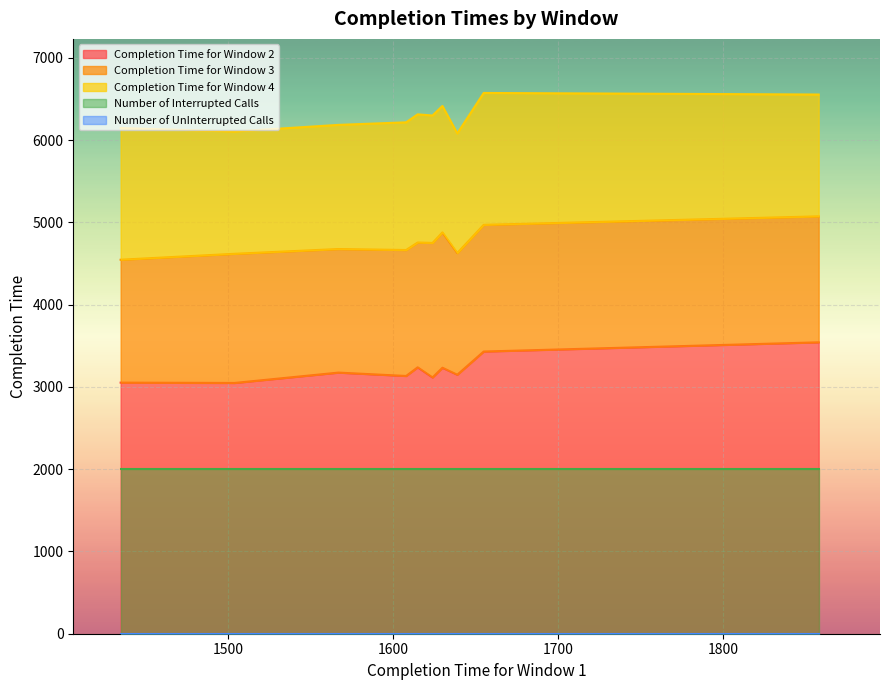

True or false: Completion Time for Window 2 has a value of 4901 at 1504.

False